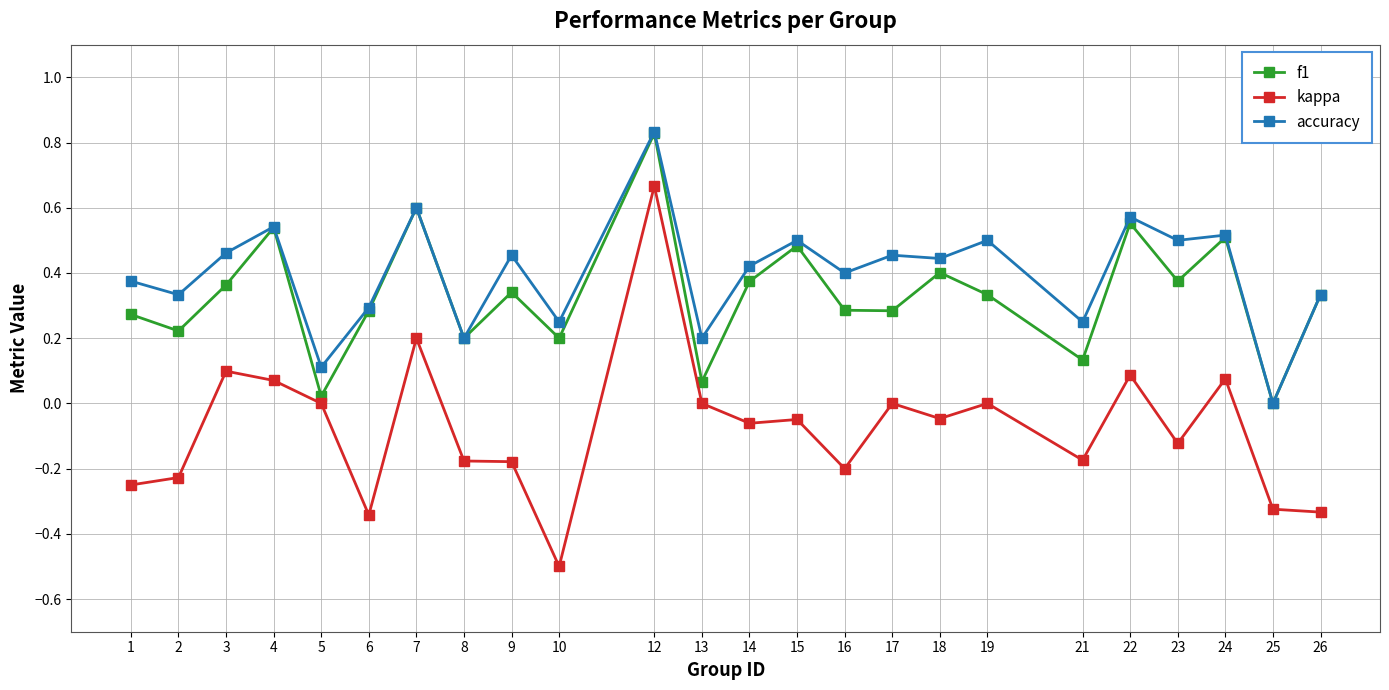

Which series has the widest spread of values?

kappa